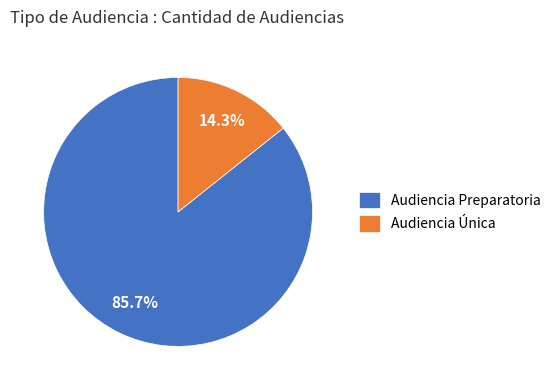

What percentage is the Audiencia Preparatoria slice, to the nearest percent?

86%